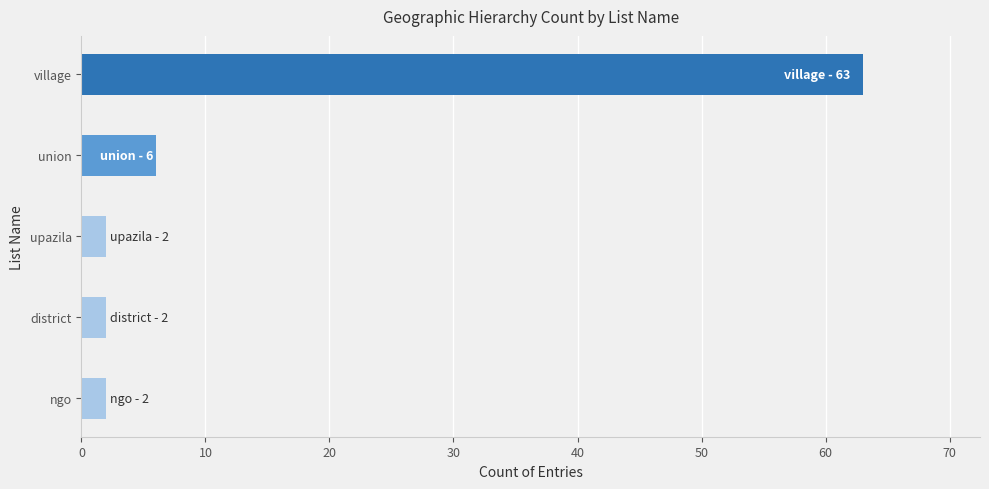

Which category has the highest value across all series?

village